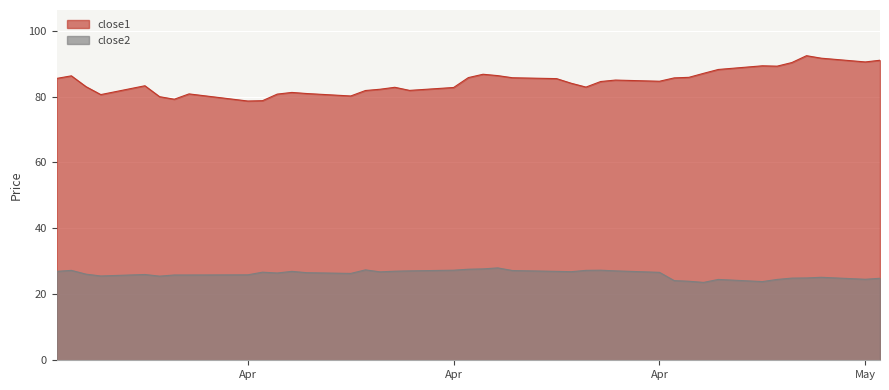

Which series has the largest total across all categories?

close1